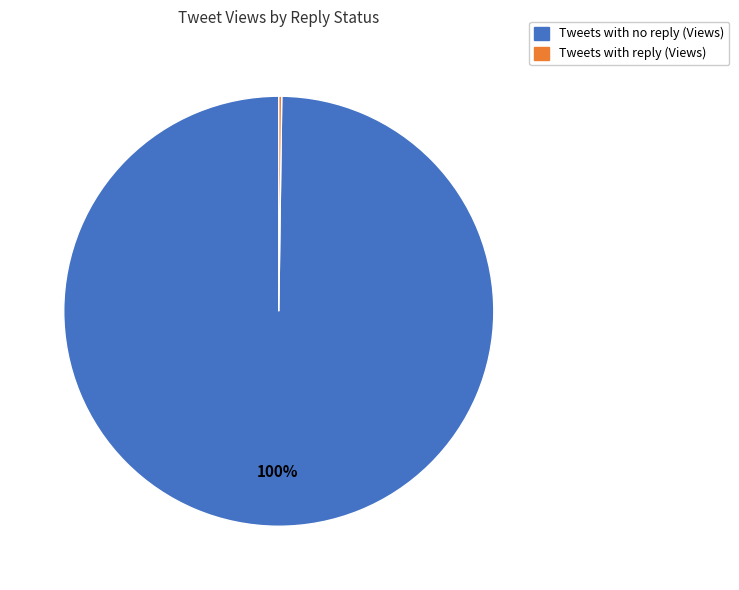

Is there any slice that represents more than half of the pie?

Yes